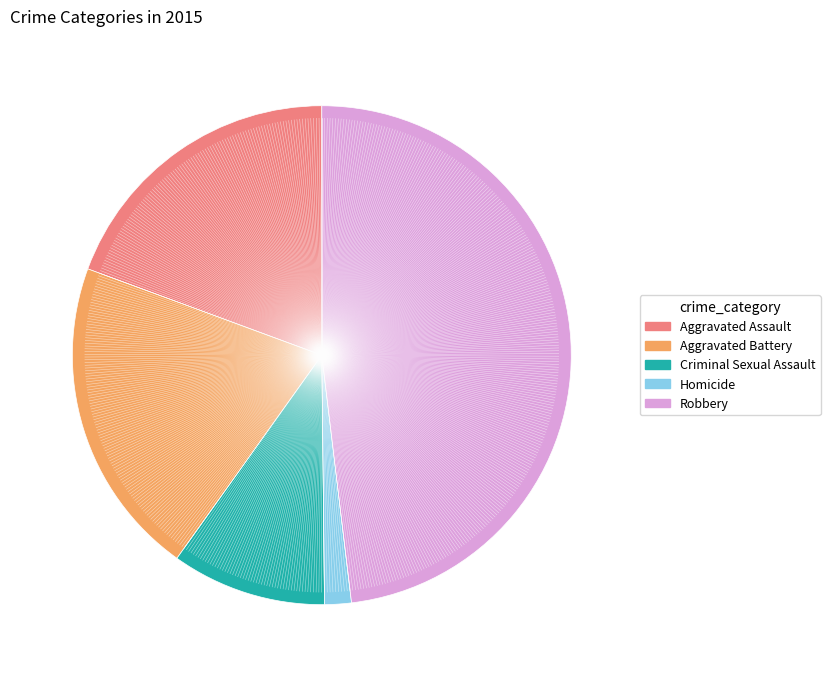

Approximately how many times larger is the value at Criminal Sexual Assault compared to Homicide?

5.8